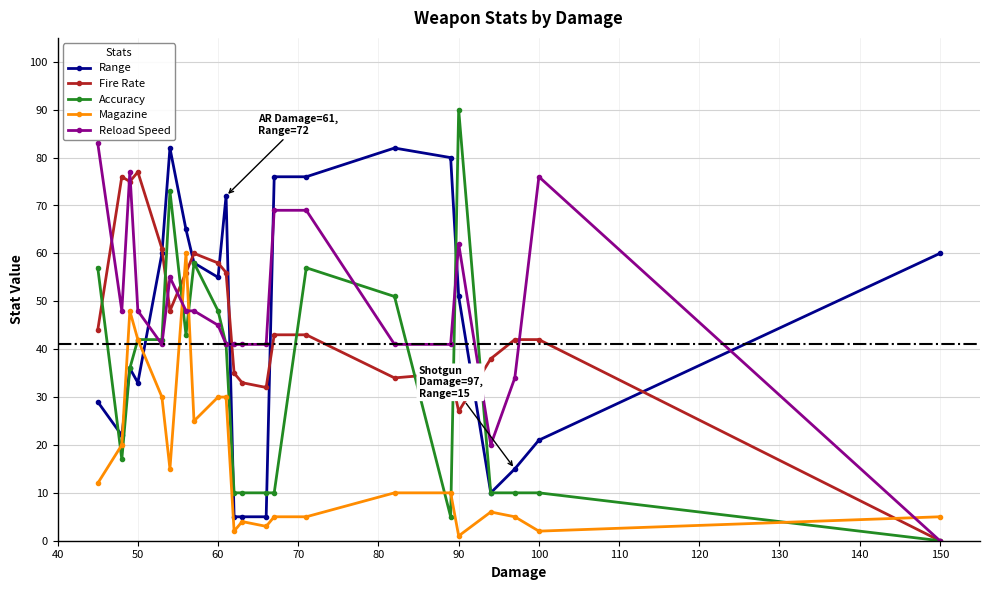

What is the value of the Magazine point at the 1st from the left?

12